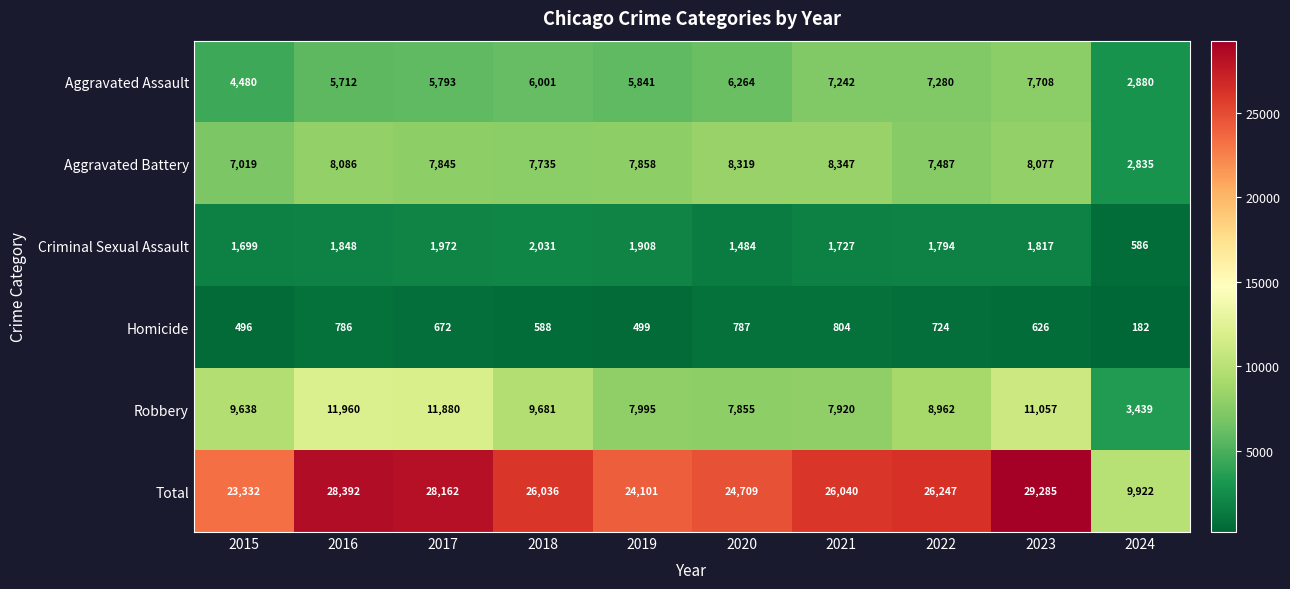

What is the smallest value displayed?

182